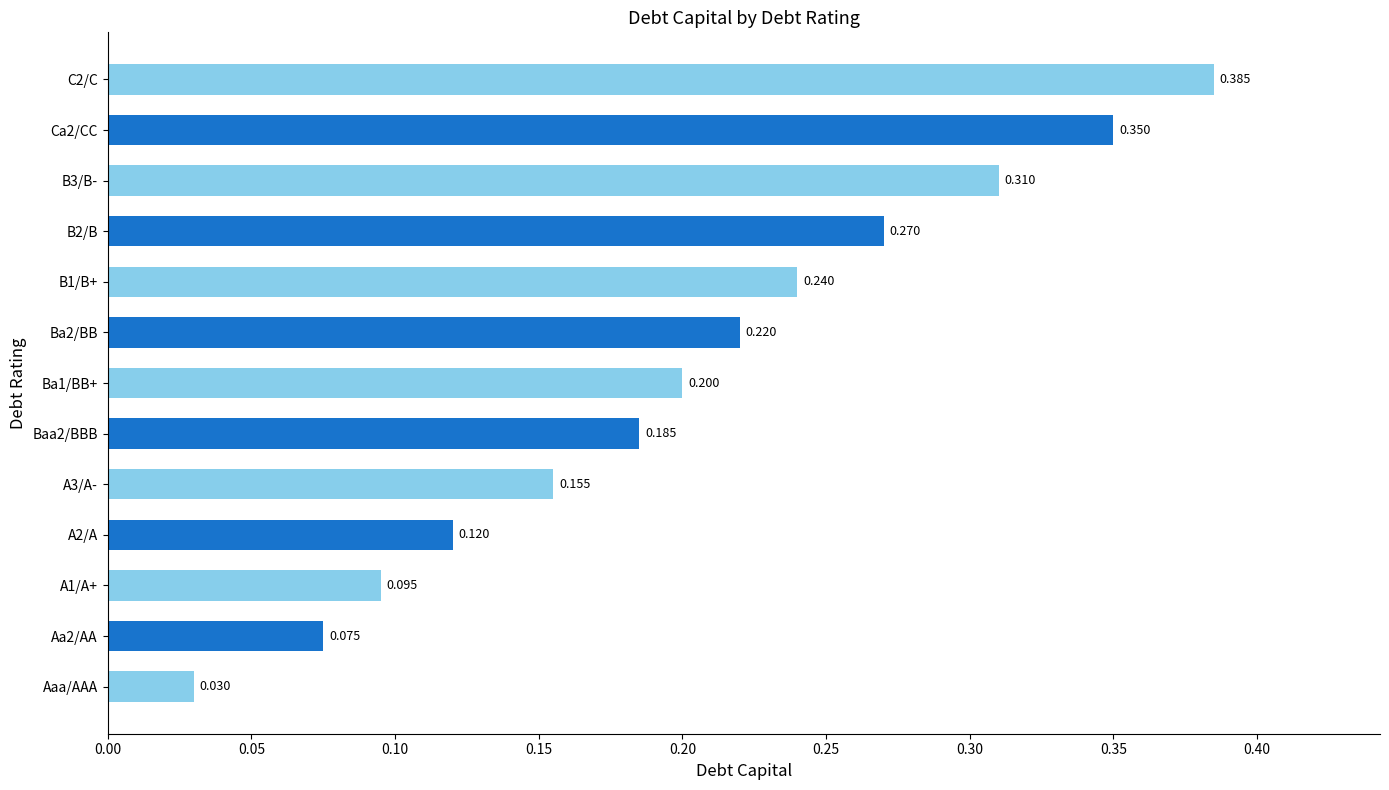

Which category has the lowest value across all series?

Aaa/AAA